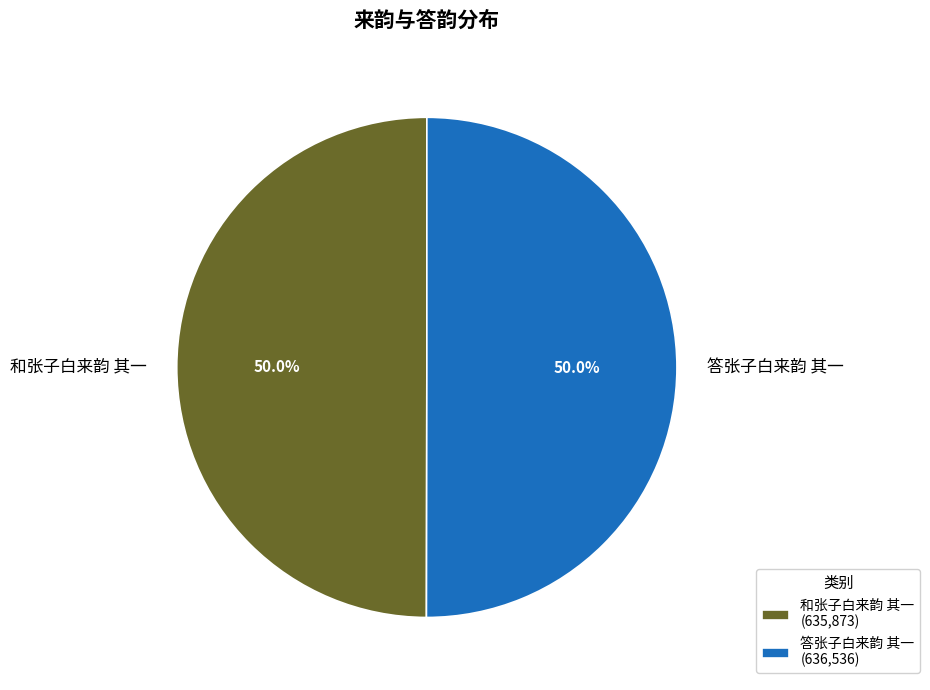

Is it true that 答张子白来韵 其一 is 50% of the pie?

True